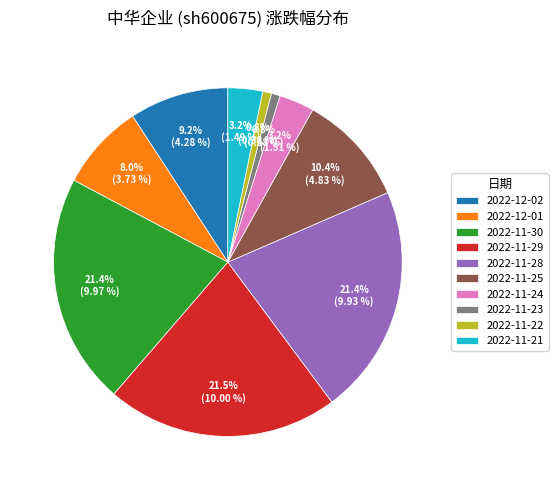

To the nearest percent, what percentage of the pie is 2022-11-25?

10%